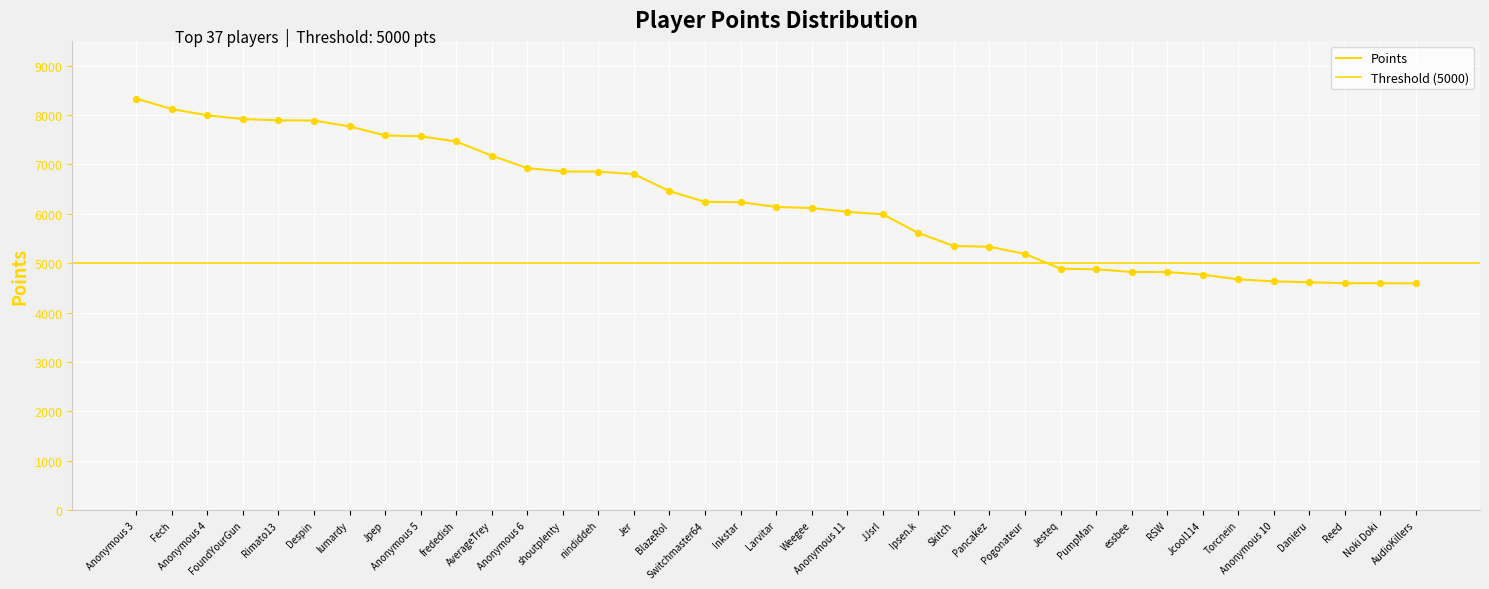

Between Fech and Jcool114, which is larger?

Fech